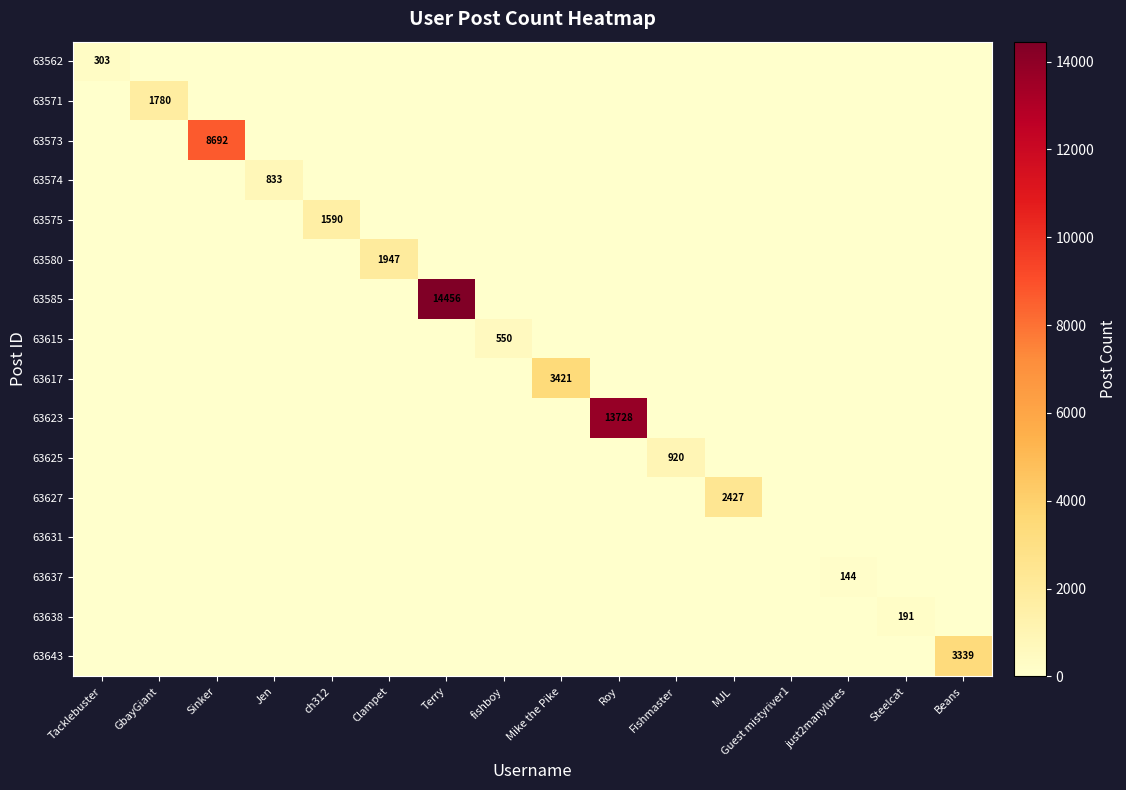

How many categories are shown in the chart?

16